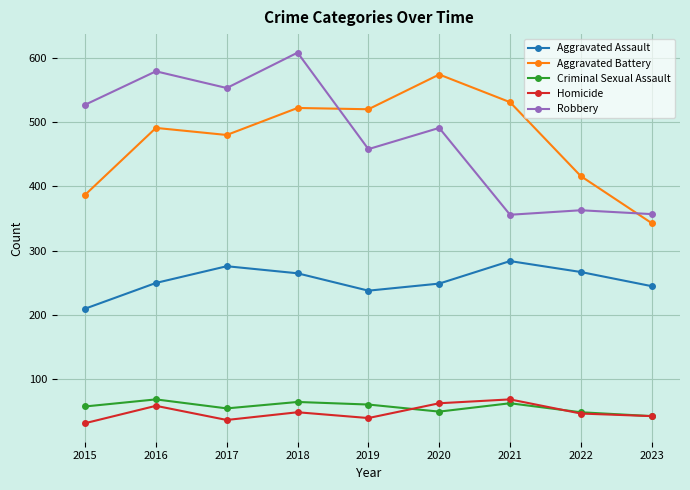

What is the sum of all Homicide values?

439